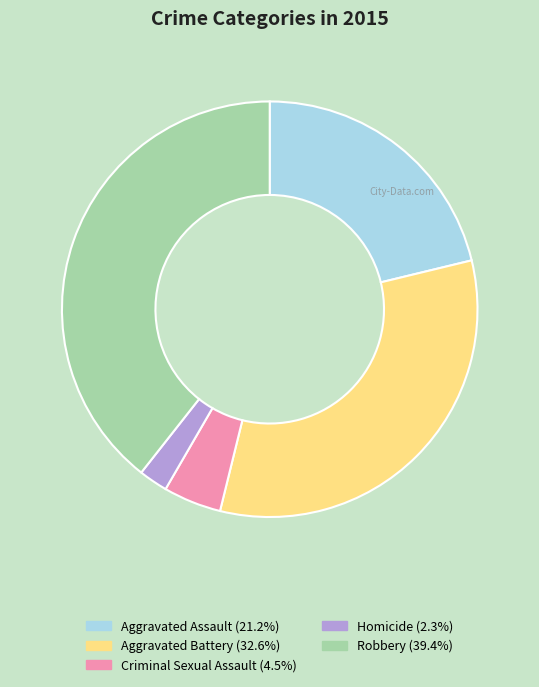

Does Homicide represent more than half of the total?

No